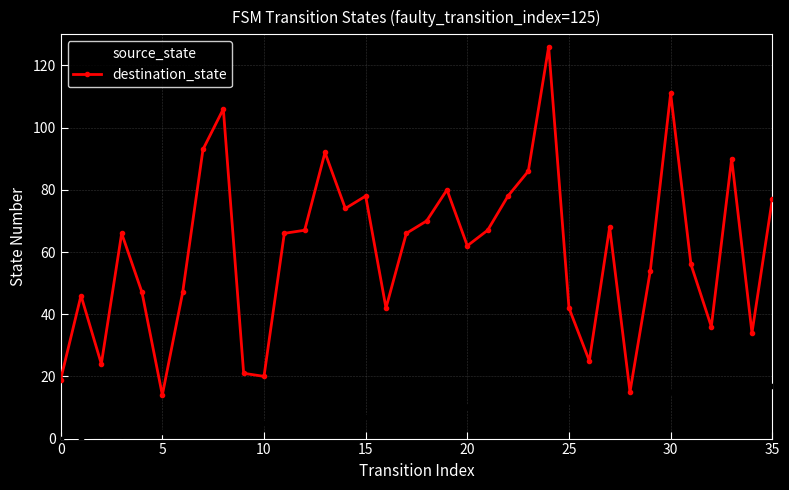

What is the average value of the destination_state series?

60